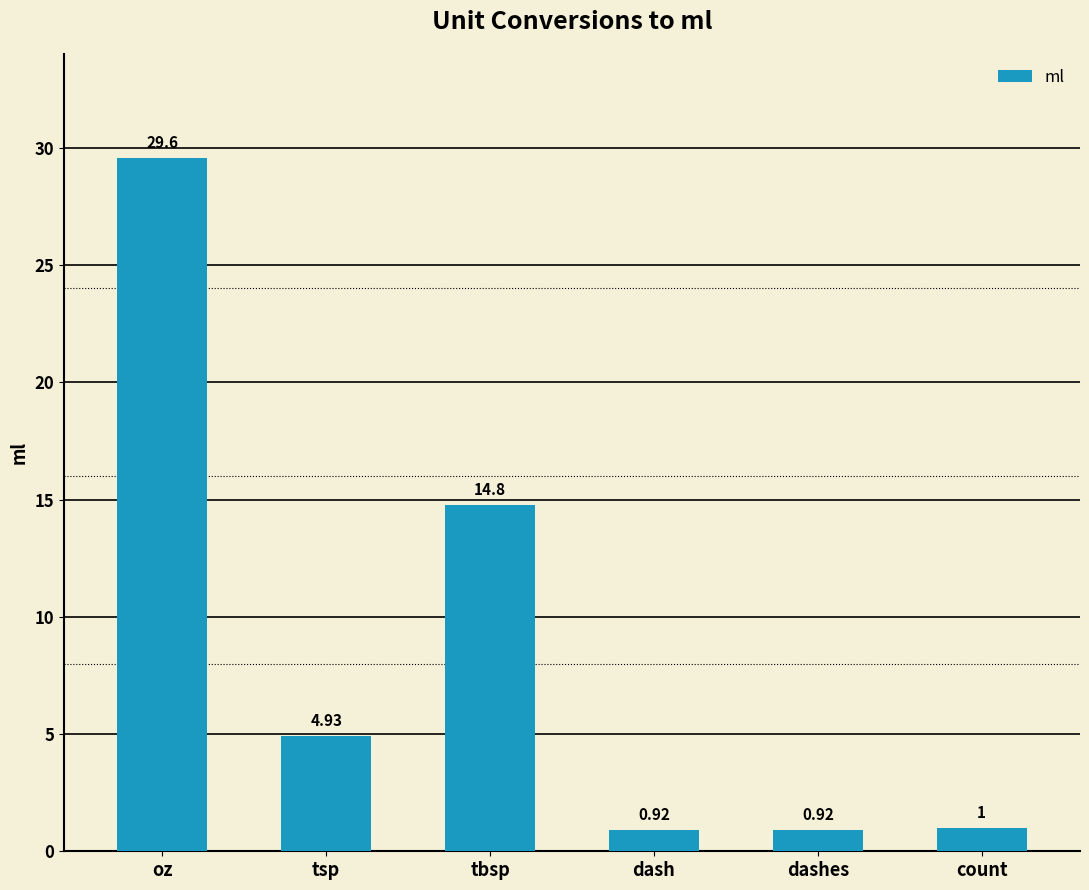

Which label corresponds to the largest value in the chart?

oz